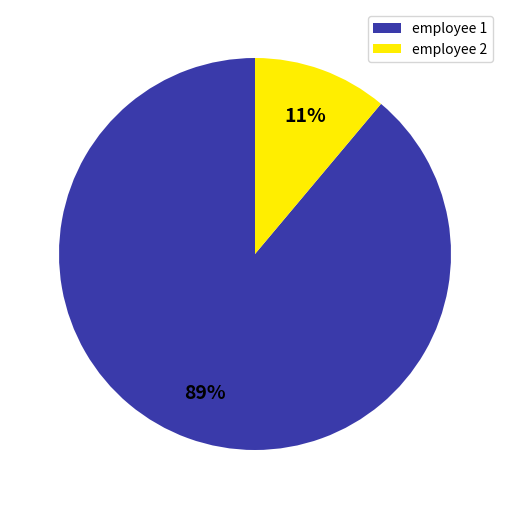

Which slice represents more than half of the pie?

employee 1